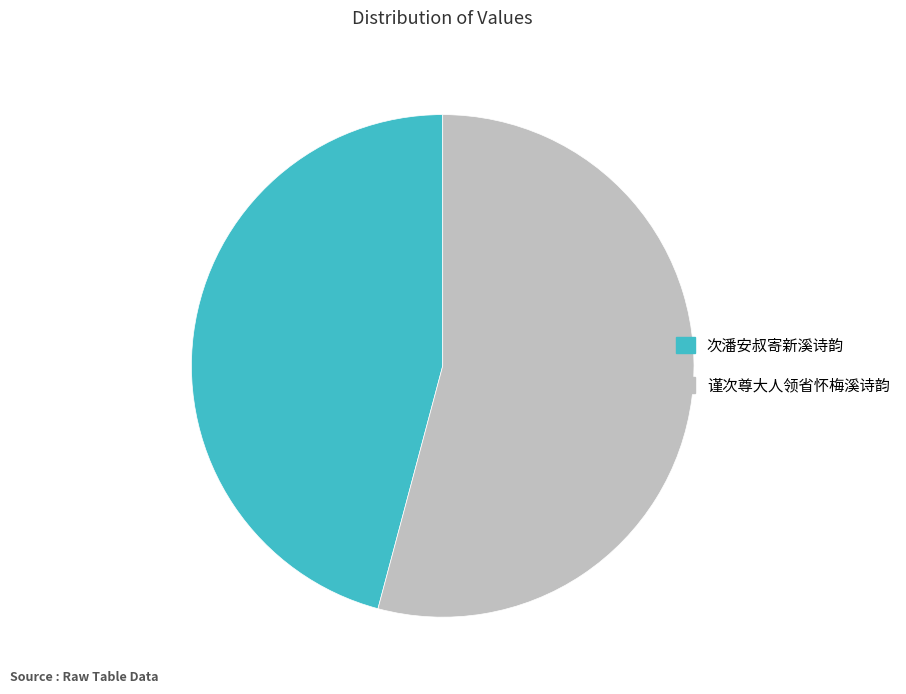

What is the majority slice?

谨次尊大人领省怀梅溪诗韵